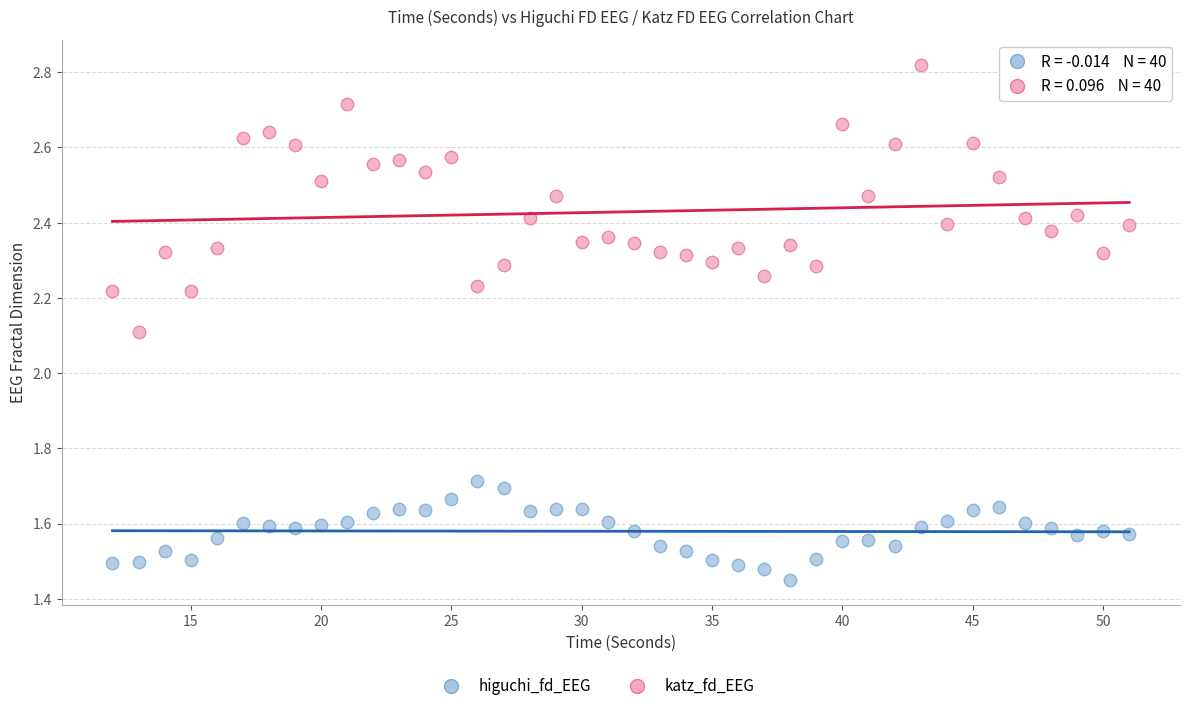

Which series contains the lowest Y value?

higuchi_fd_EEG